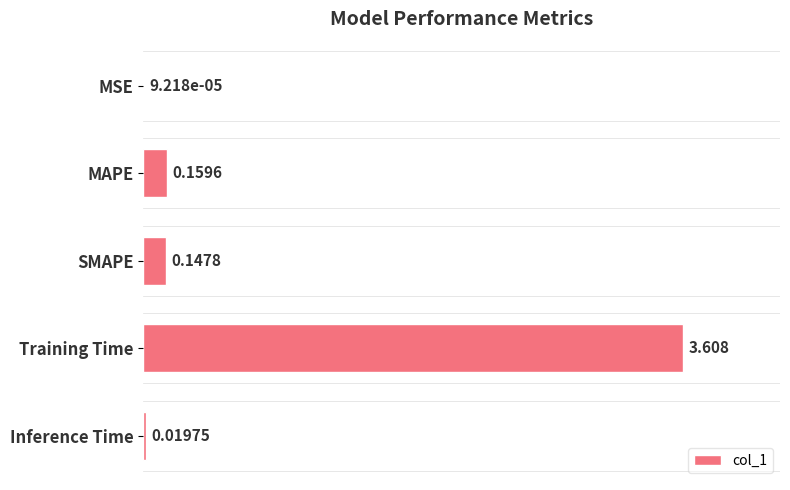

Which category has the highest value across all series?

Training Time